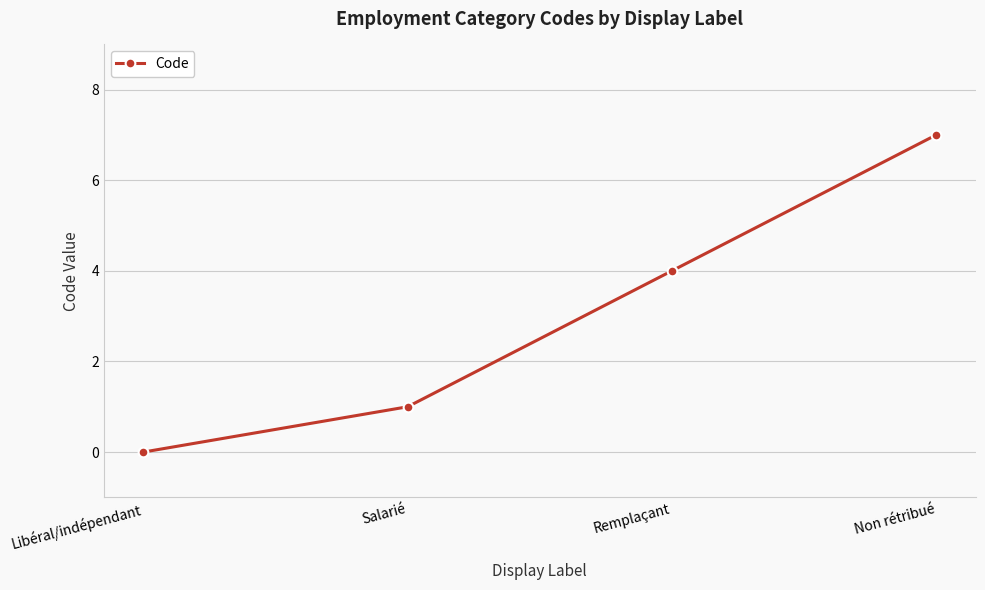

Reading left to right, what are all the values shown in this chart?

Libéral/indépendant=0	Salarié=1	Remplaçant=4	Non rétribué=7